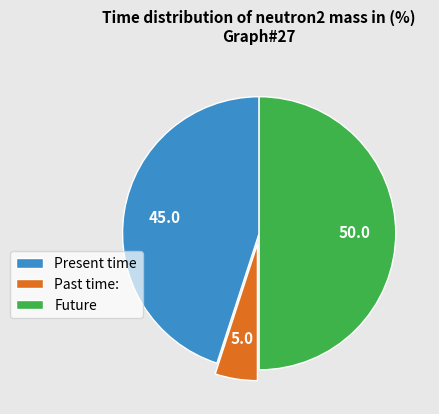

True or false: Present time accounts for 45% of the total.

True